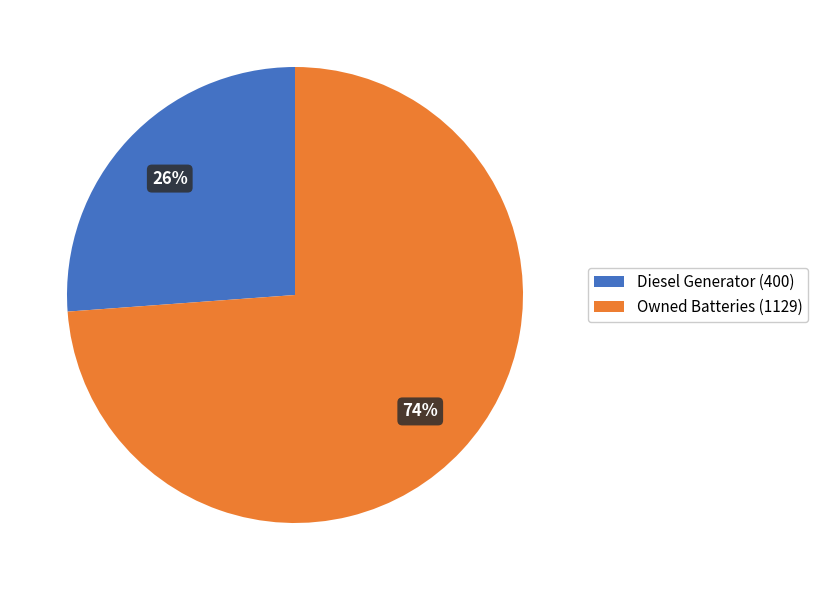

The Diesel Generator (400) slice represents 26% of the pie. True or false?

True